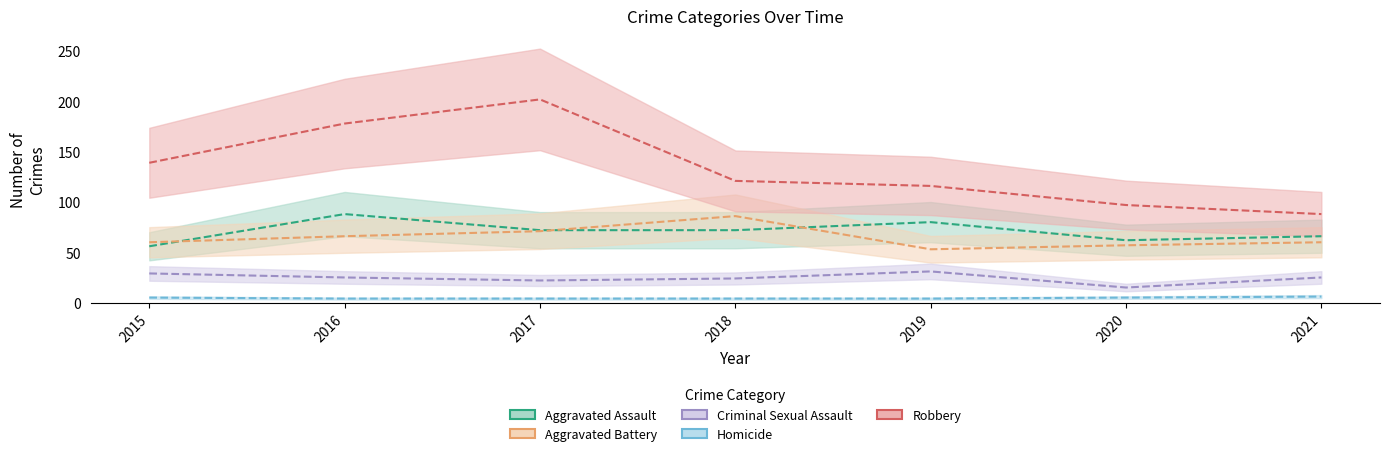

Is it true that Aggravated Battery equals 153 at 2018?

False